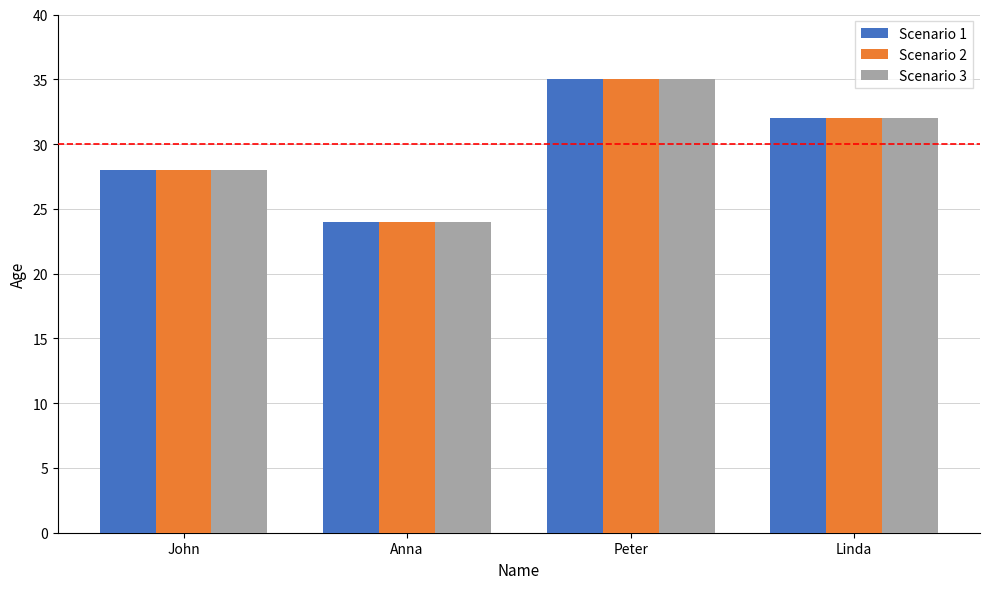

Reading right to left, list all the values displayed in this chart.

Scenario 1: Linda=32	Peter=35	Anna=24	John=28
Scenario 2: Linda=32	Peter=35	Anna=24	John=28
Scenario 3: Linda=32	Peter=35	Anna=24	John=28